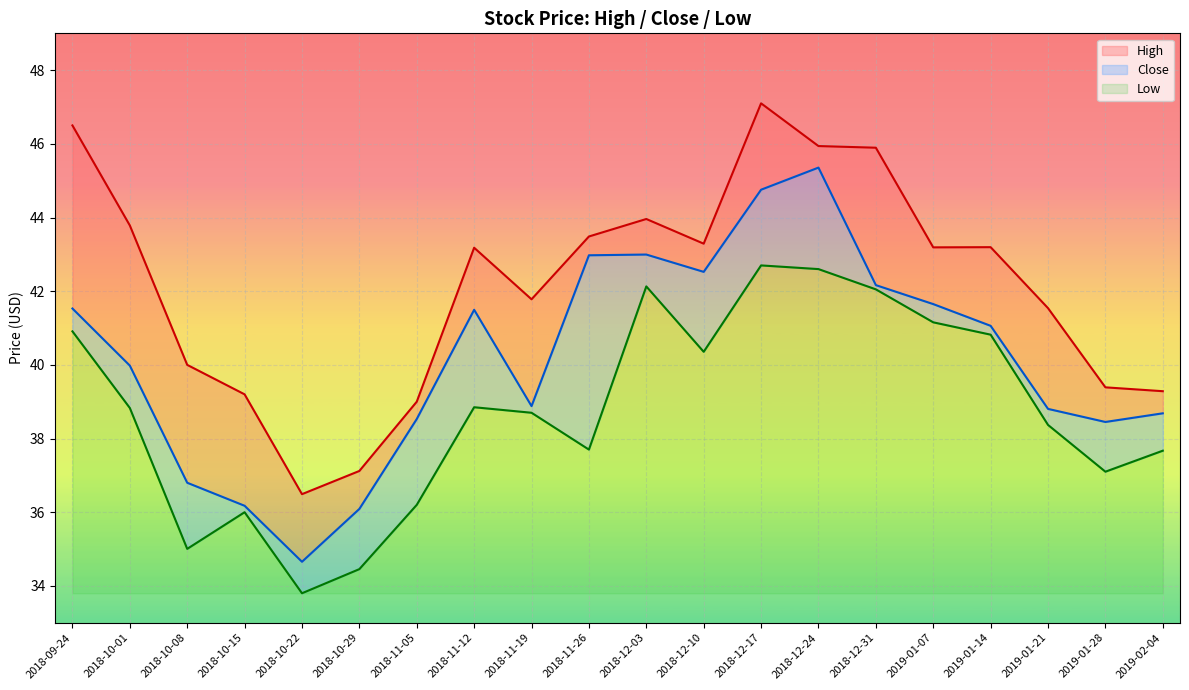

Reading left to right, transcribe all the data shown in this chart.

High: 2018-09-24=46.5	2018-10-01=43.8	2018-10-08=40.0	2018-10-15=39.2	2018-10-22=36.5	2018-10-29=37.1	2018-11-05=39.0	2018-11-12=43.2	2018-11-19=41.8	2018-11-26=43.5	2018-12-03=44.0	2018-12-10=43.3	2018-12-17=47.1	2018-12-24=45.9	2018-12-31=45.9	2019-01-07=43.2	2019-01-14=43.2	2019-01-21=41.5	2019-01-28=39.4	2019-02-04=39.3
Close: 2018-09-24=41.5	2018-10-01=40.0	2018-10-08=36.8	2018-10-15=36.2	2018-10-22=34.7	2018-10-29=36.1	2018-11-05=38.5	2018-11-12=41.5	2018-11-19=38.9	2018-11-26=43.0	2018-12-03=43.0	2018-12-10=42.5	2018-12-17=44.8	2018-12-24=45.4	2018-12-31=42.2	2019-01-07=41.6	2019-01-14=41.1	2019-01-21=38.8	2019-01-28=38.5	2019-02-04=38.7
Low: 2018-09-24=40.9	2018-10-01=38.8	2018-10-08=35.0	2018-10-15=36.0	2018-10-22=33.8	2018-10-29=34.5	2018-11-05=36.2	2018-11-12=38.9	2018-11-19=38.7	2018-11-26=37.7	2018-12-03=42.1	2018-12-10=40.4	2018-12-17=42.7	2018-12-24=42.6	2018-12-31=42.0	2019-01-07=41.2	2019-01-14=40.8	2019-01-21=38.4	2019-01-28=37.1	2019-02-04=37.7